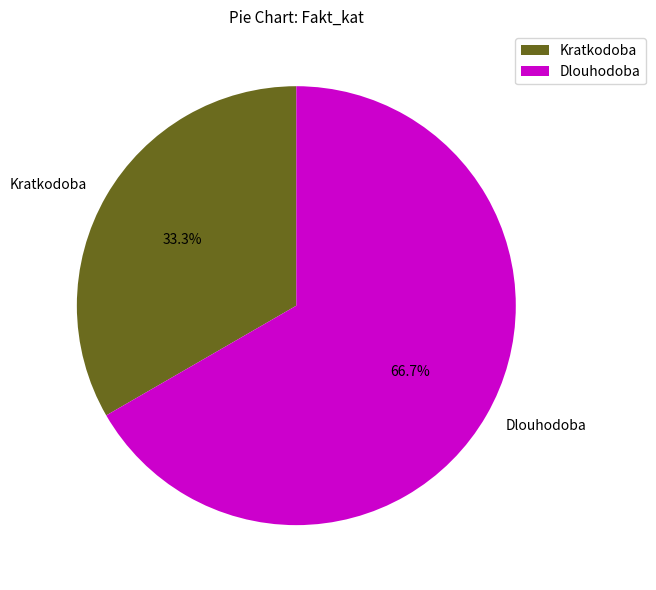

What is the smallest slice in the pie chart?

Kratkodoba